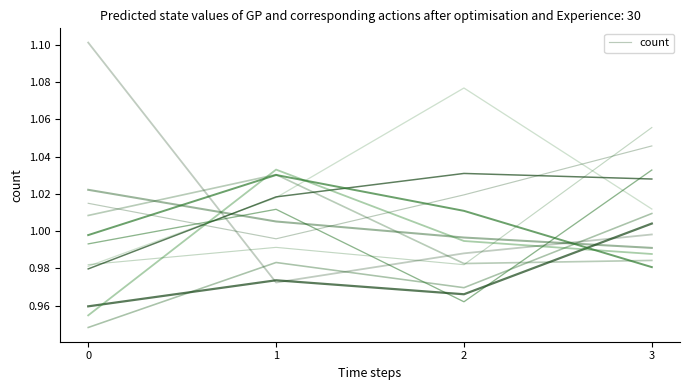

What is the value of the 1st point from the left?

1.0